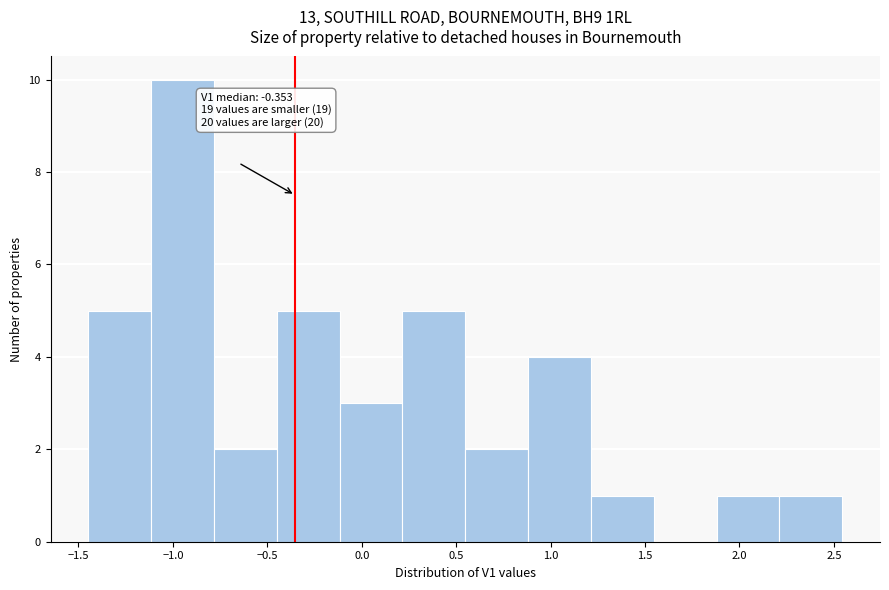

Over which range of the x-axis is the bar tallest?

-1.10 to -0.80